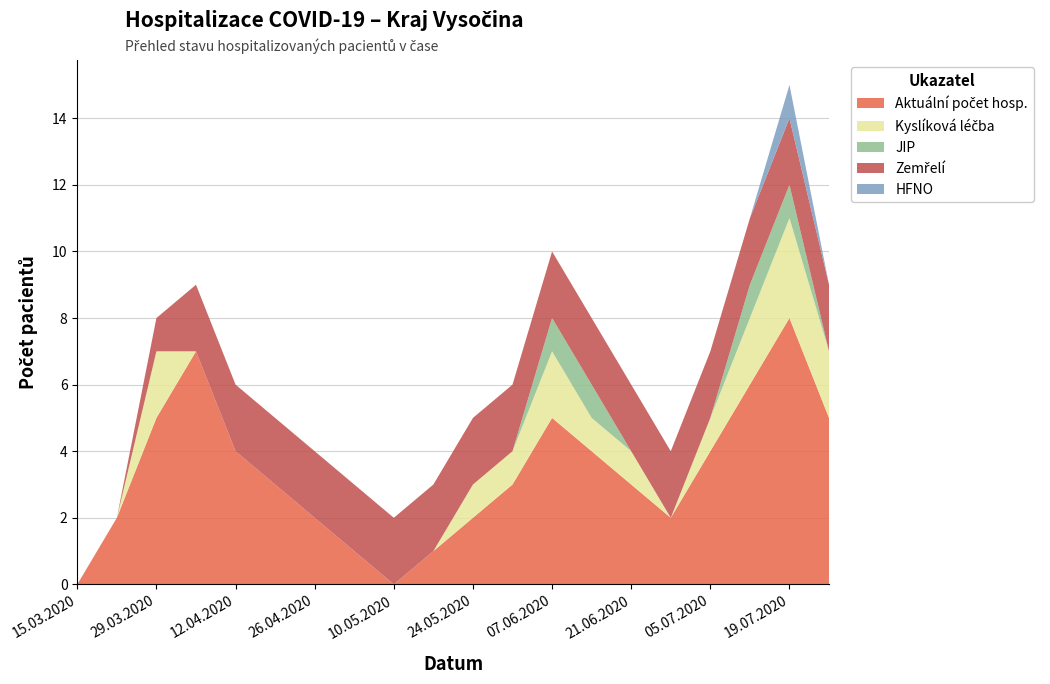

Reading left to right, transcribe all the data shown in this chart.

Aktuální počet hosp.: 15.03.2020=0	22.03.2020=2	29.03.2020=5	05.04.2020=7	12.04.2020=4	19.04.2020=3	26.04.2020=2	03.05.2020=1	10.05.2020=0	17.05.2020=1	24.05.2020=2	31.05.2020=3	07.06.2020=5	14.06.2020=4	21.06.2020=3	28.06.2020=2	05.07.2020=4	12.07.2020=6	19.07.2020=8	26.07.2020=5
Kyslíková léčba: 15.03.2020=0	22.03.2020=0	29.03.2020=2	05.04.2020=0	12.04.2020=0	19.04.2020=0	26.04.2020=0	03.05.2020=0	10.05.2020=0	17.05.2020=0	24.05.2020=1	31.05.2020=1	07.06.2020=2	14.06.2020=1	21.06.2020=1	28.06.2020=0	05.07.2020=1	12.07.2020=2	19.07.2020=3	26.07.2020=2
JIP: 15.03.2020=0	22.03.2020=0	29.03.2020=0	05.04.2020=0	12.04.2020=0	19.04.2020=0	26.04.2020=0	03.05.2020=0	10.05.2020=0	17.05.2020=0	24.05.2020=0	31.05.2020=0	07.06.2020=1	14.06.2020=1	21.06.2020=0	28.06.2020=0	05.07.2020=0	12.07.2020=1	19.07.2020=1	26.07.2020=0
Zemřelí: 15.03.2020=0	22.03.2020=0	29.03.2020=1	05.04.2020=2	12.04.2020=2	19.04.2020=2	26.04.2020=2	03.05.2020=2	10.05.2020=2	17.05.2020=2	24.05.2020=2	31.05.2020=2	07.06.2020=2	14.06.2020=2	21.06.2020=2	28.06.2020=2	05.07.2020=2	12.07.2020=2	19.07.2020=2	26.07.2020=2
HFNO: 15.03.2020=0	22.03.2020=0	29.03.2020=0	05.04.2020=0	12.04.2020=0	19.04.2020=0	26.04.2020=0	03.05.2020=0	10.05.2020=0	17.05.2020=0	24.05.2020=0	31.05.2020=0	07.06.2020=0	14.06.2020=0	21.06.2020=0	28.06.2020=0	05.07.2020=0	12.07.2020=0	19.07.2020=1	26.07.2020=0